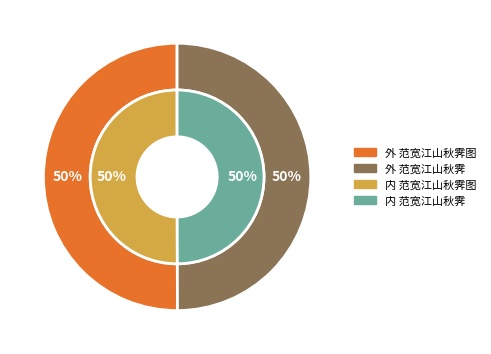

To the nearest percent, what is the average slice percentage?

50%